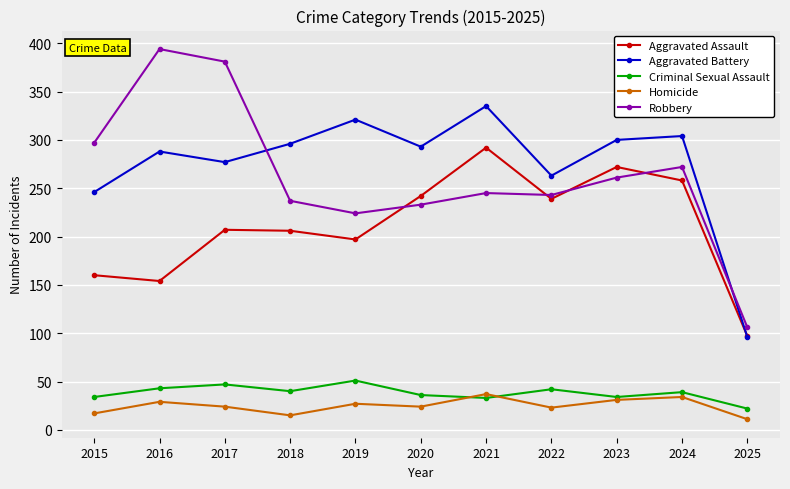

Which series has the largest range (max minus min)?

Robbery